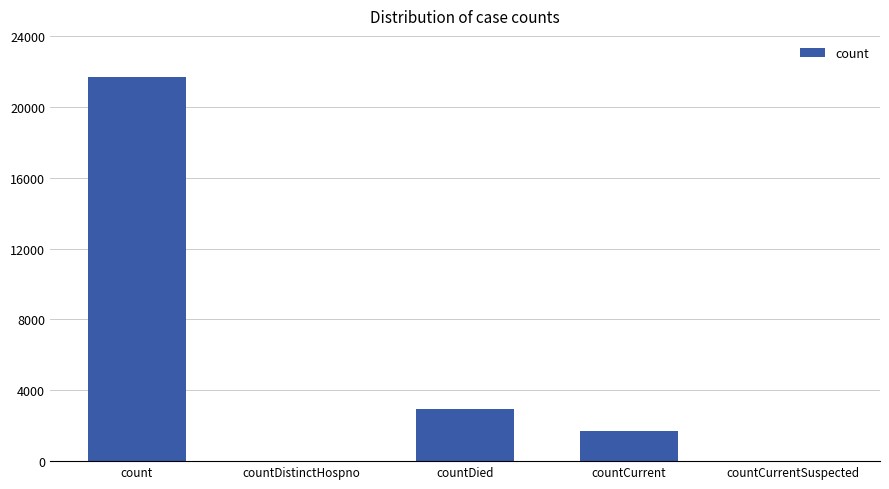

What is the sum of all values?

26340